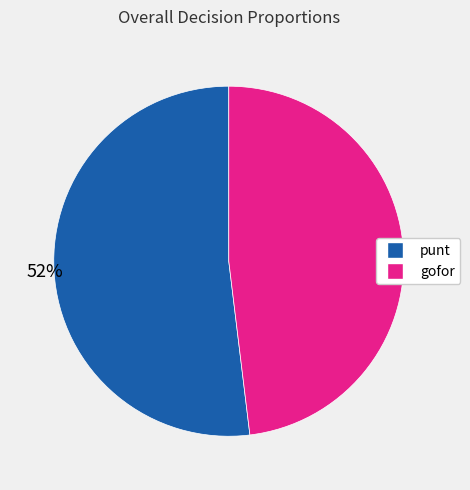

Which category has the biggest portion of the pie?

punt